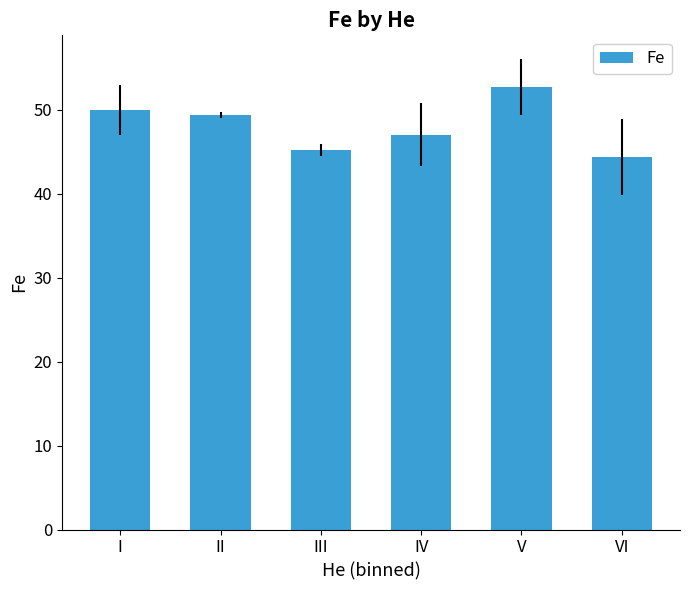

What is the greatest value displayed?

52.7